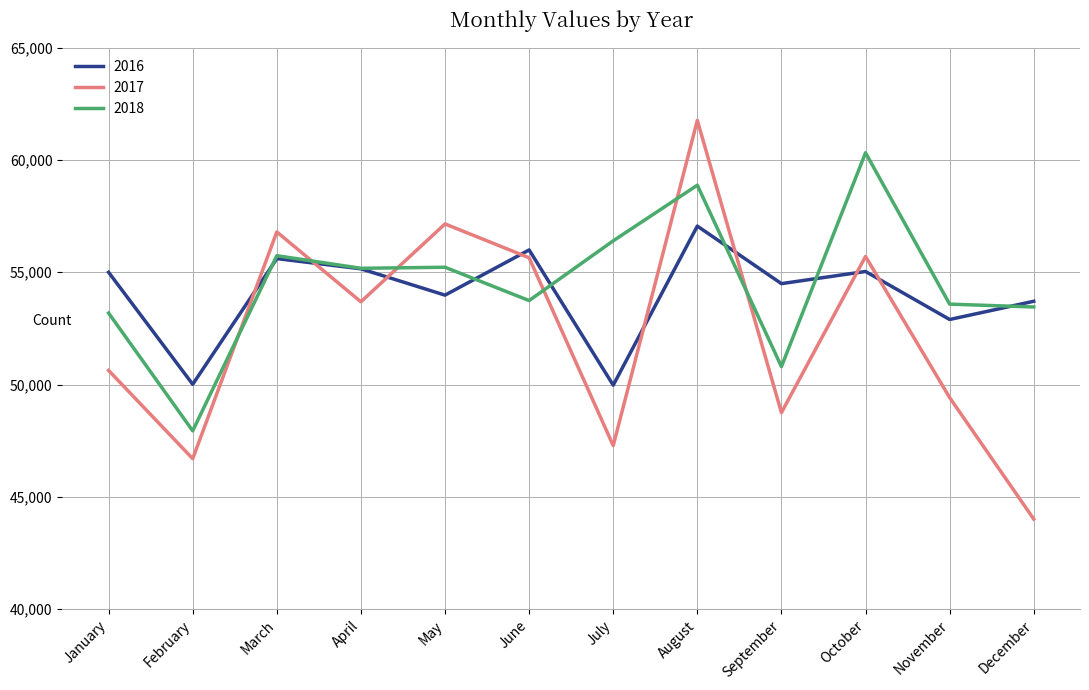

What are all the series names shown in the legend?

2016, 2017, 2018